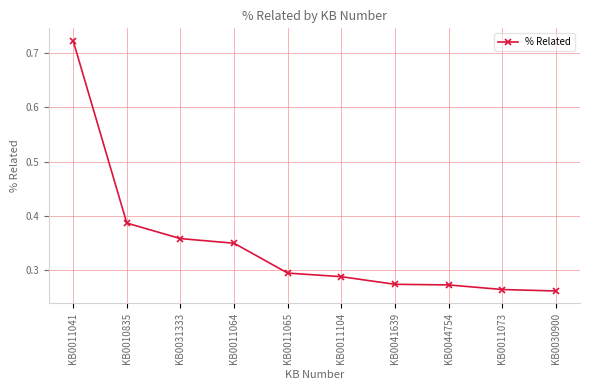

What is the label of the 8th point from the left?

KB0044754